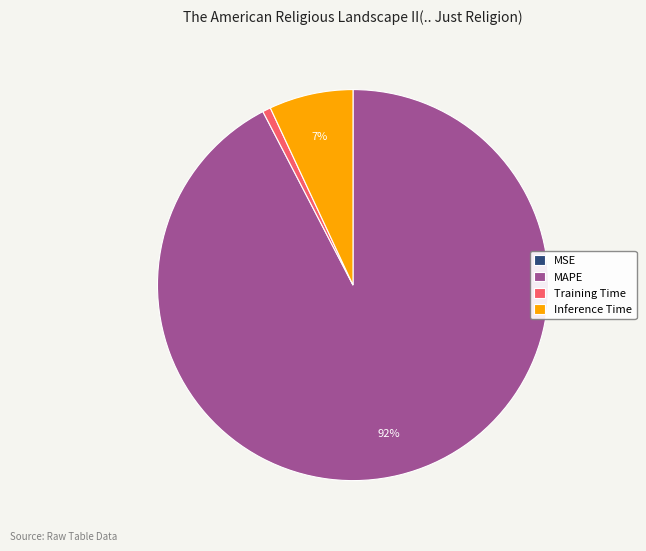

To the nearest percent, what portion does Inference Time represent?

7%